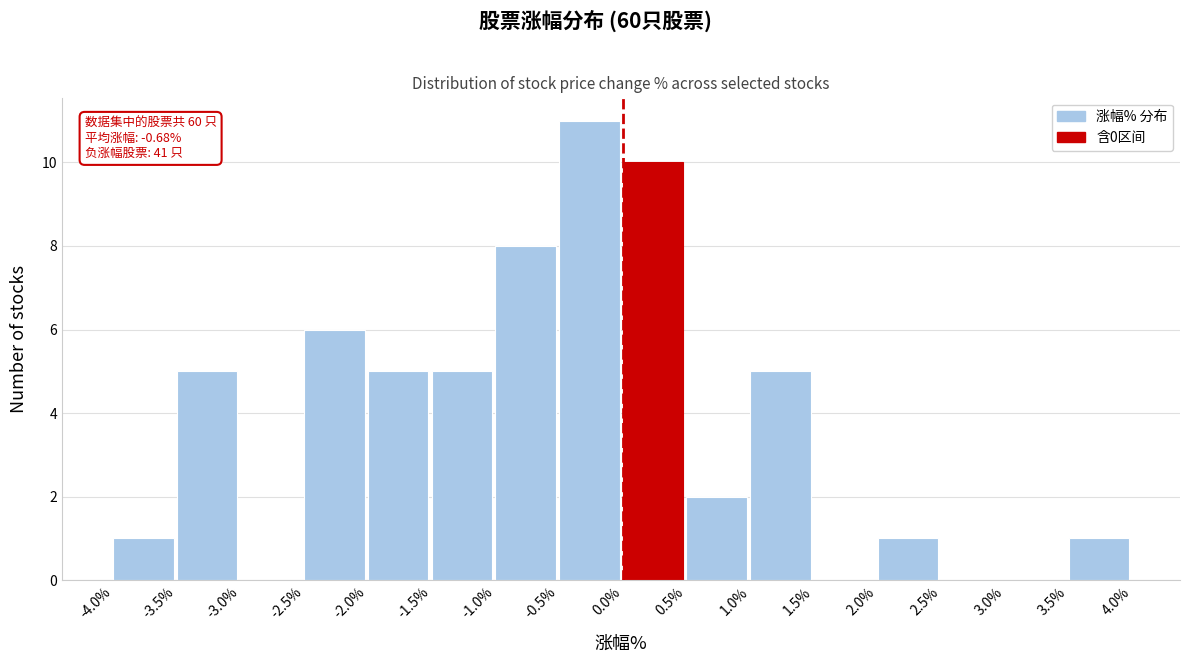

Over which range of the x-axis is the bar tallest?

-0.5% to 0.0%